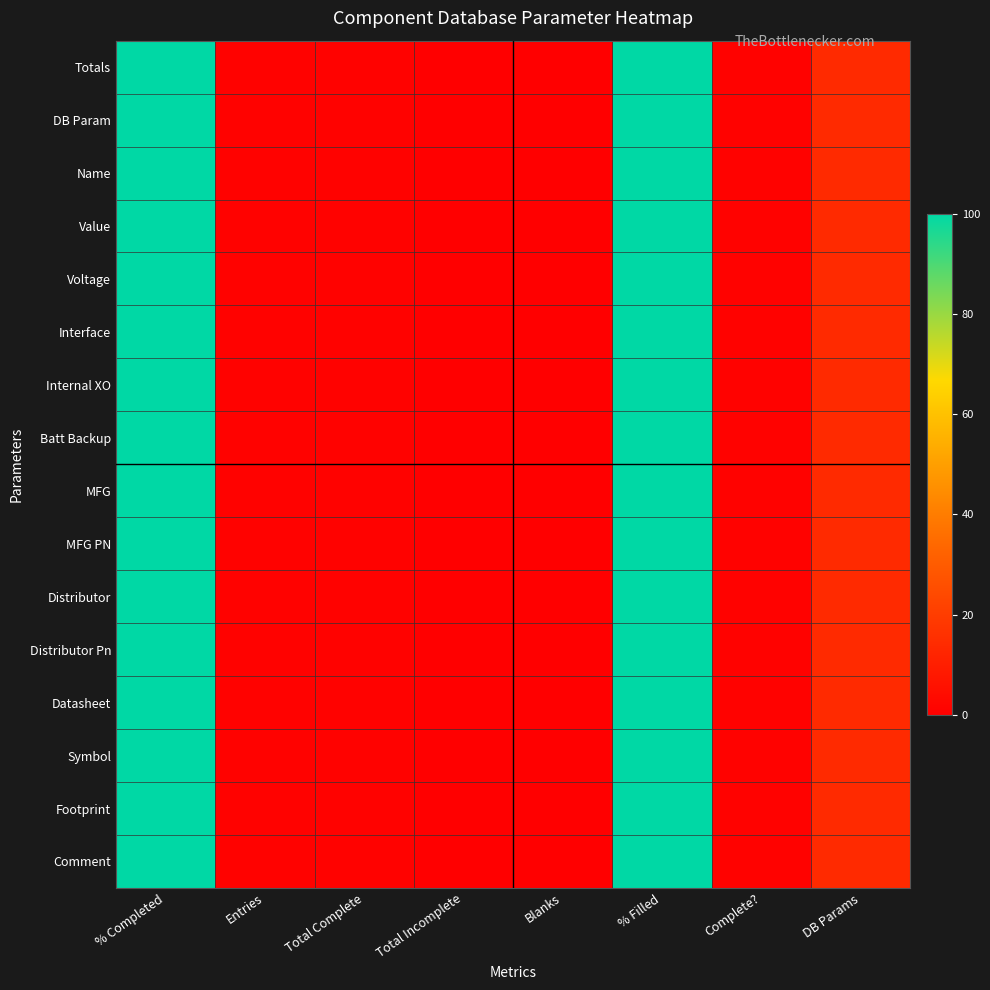

Between Total Incomplete and DB Params, which is larger?

DB Params